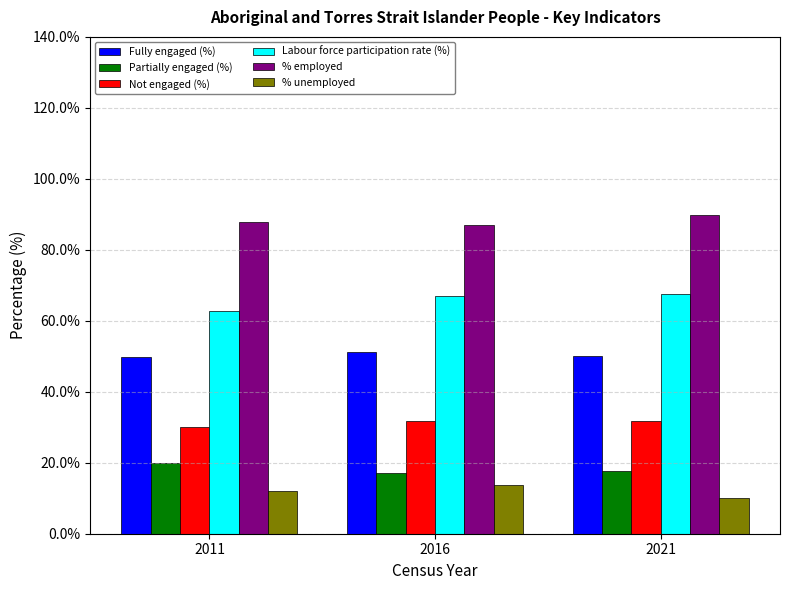

What are all the series names shown in the legend?

Fully engaged (%), Partially engaged (%), Not engaged (%), Labour force participation rate (%), % employed, % unemployed